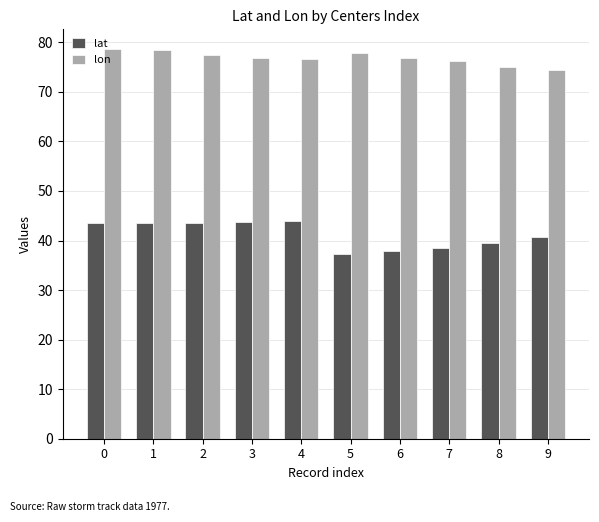

What is the spread (max minus min) of values at 1?

34.9